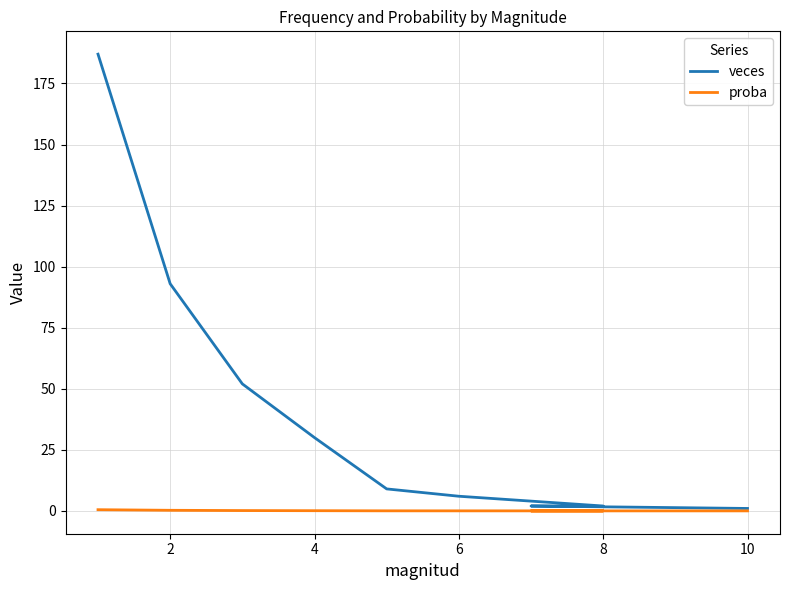

What is the highest value of the veces series?

187.0